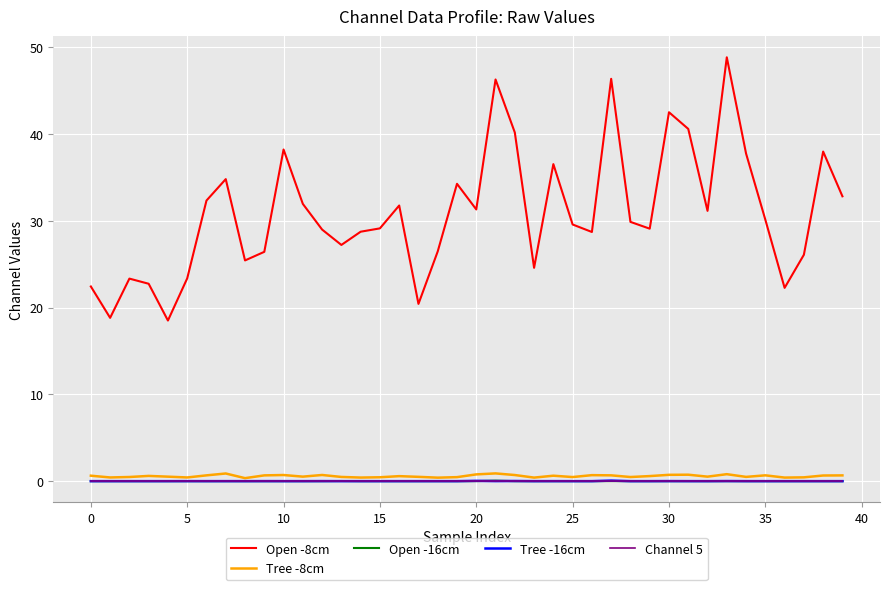

Which series has the widest spread of values?

Open -8cm